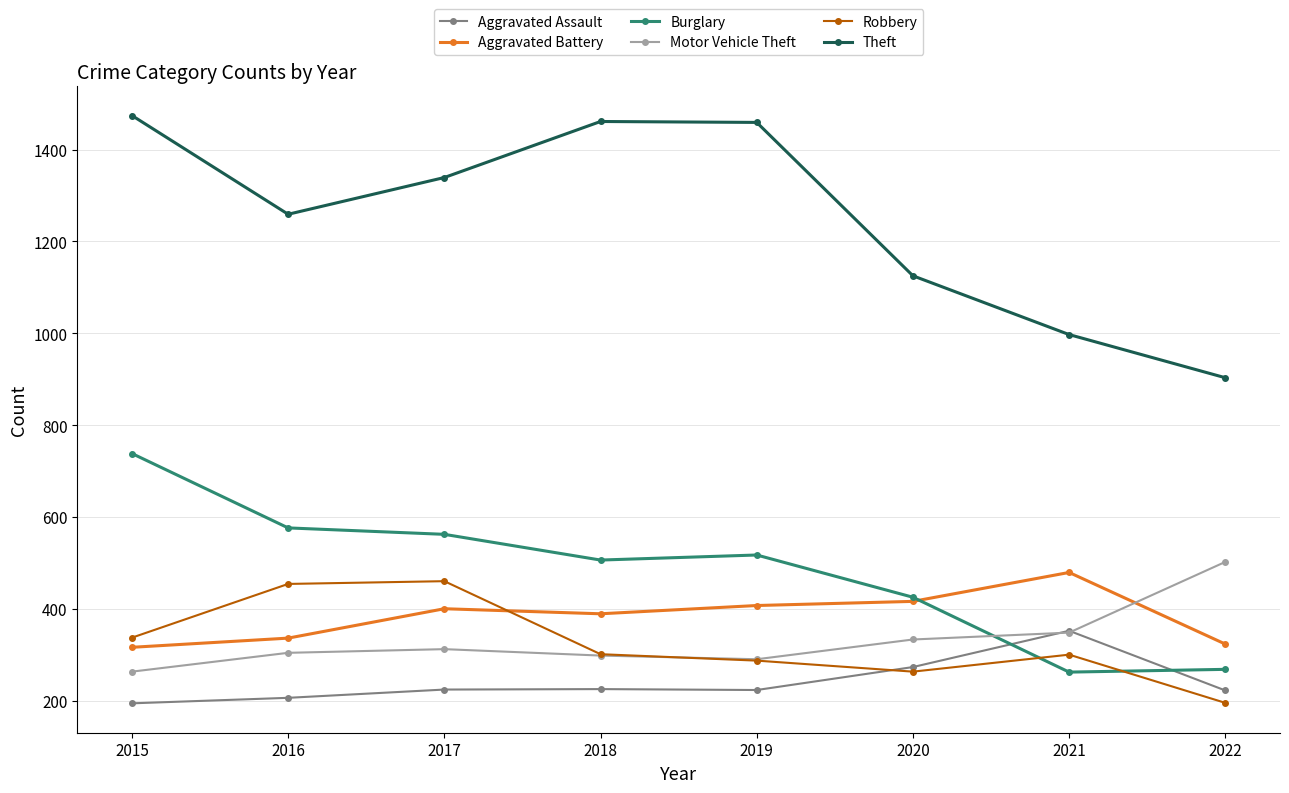

What is the total value across all series at 2020?

2835